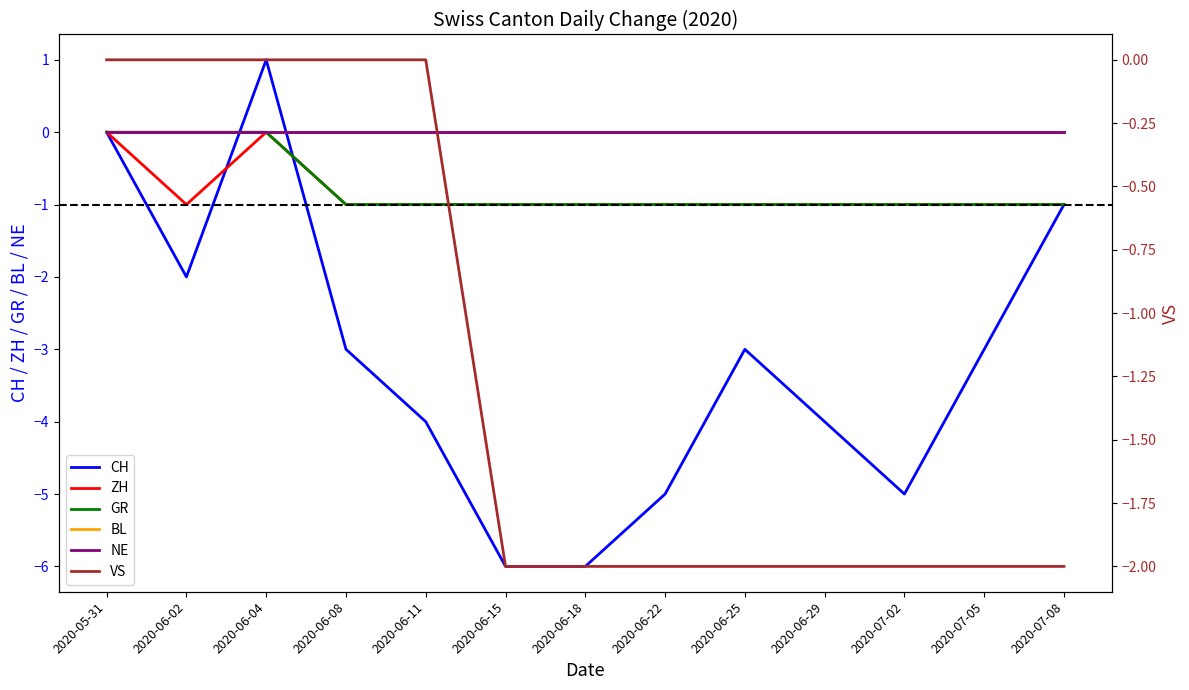

Does the chart have visible grid lines?

No